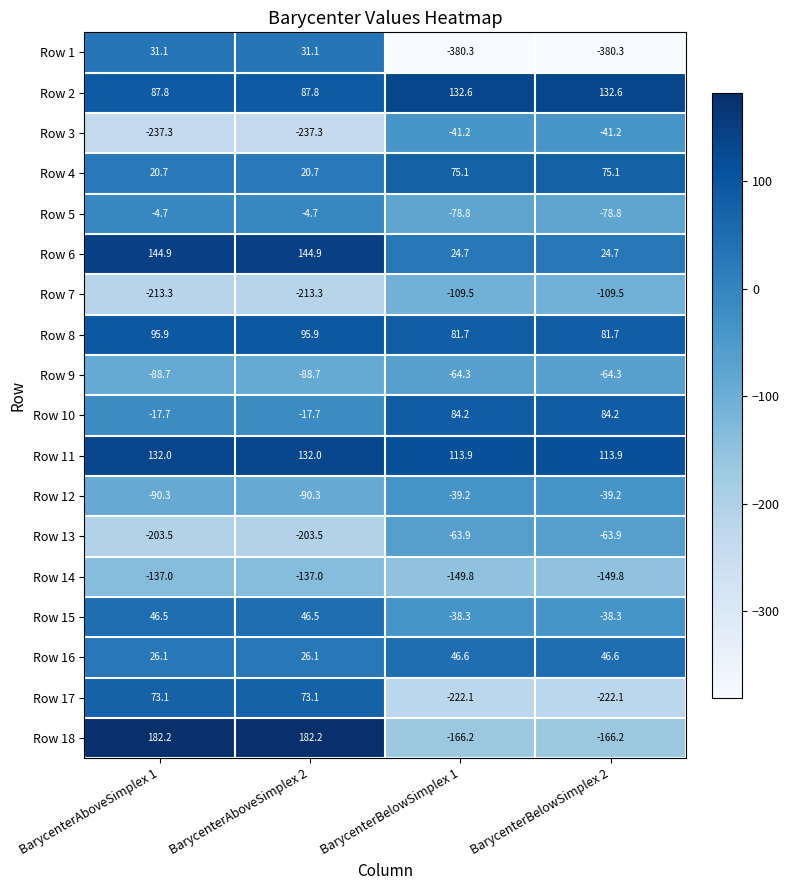

How many series are shown in this chart?

18